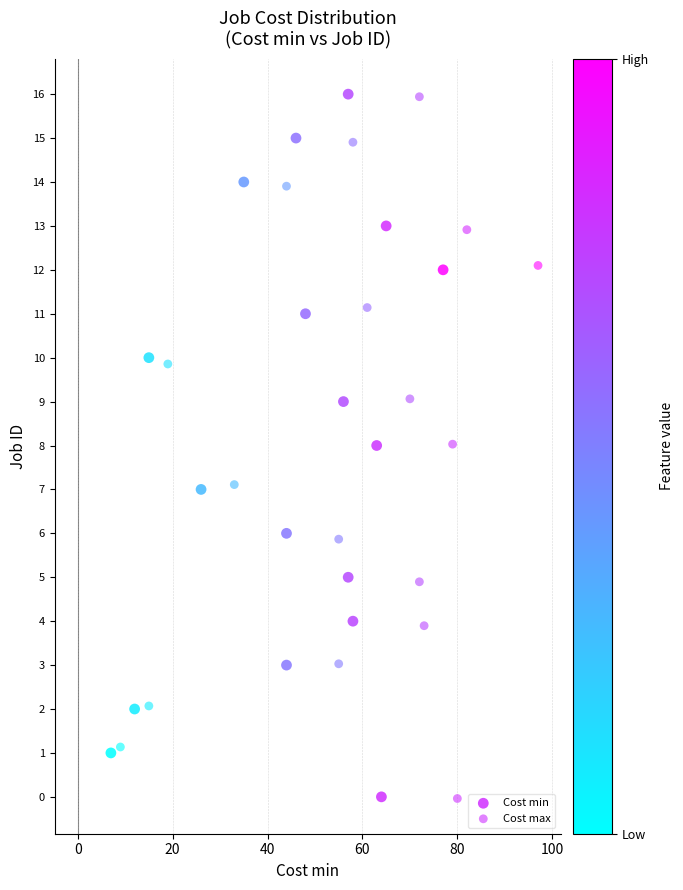

Which series has the widest spread of Y values?

Cost min